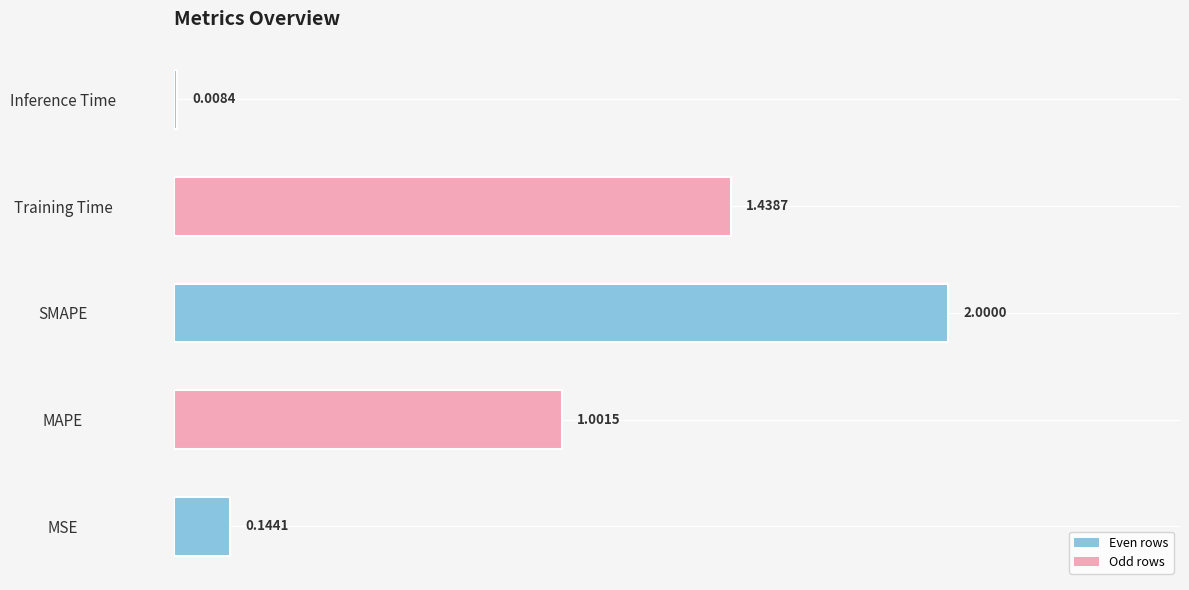

What is the sum of all values?

4.6